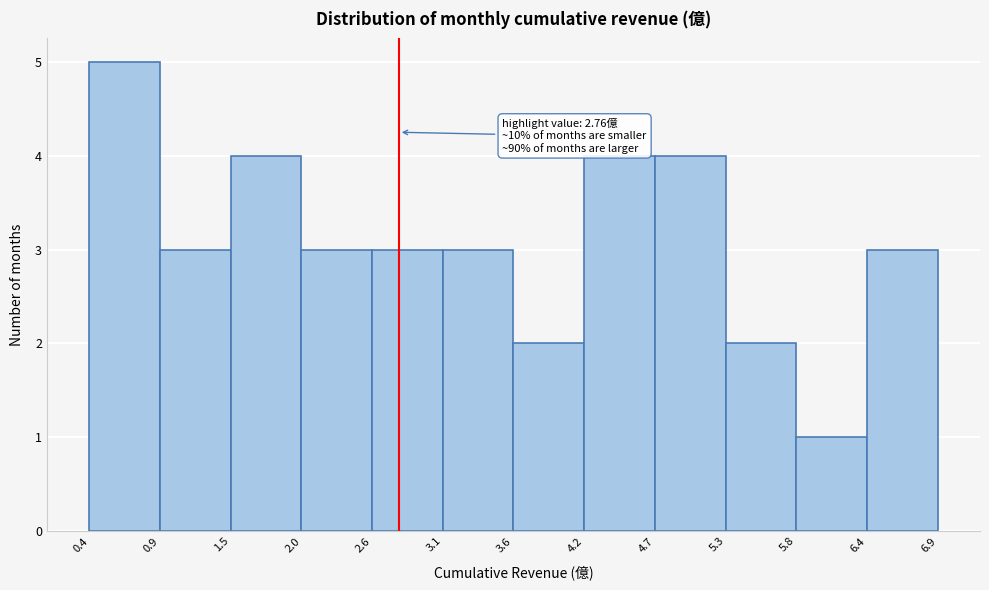

Which range on the x-axis has the tallest bar?

0.4 to 0.9